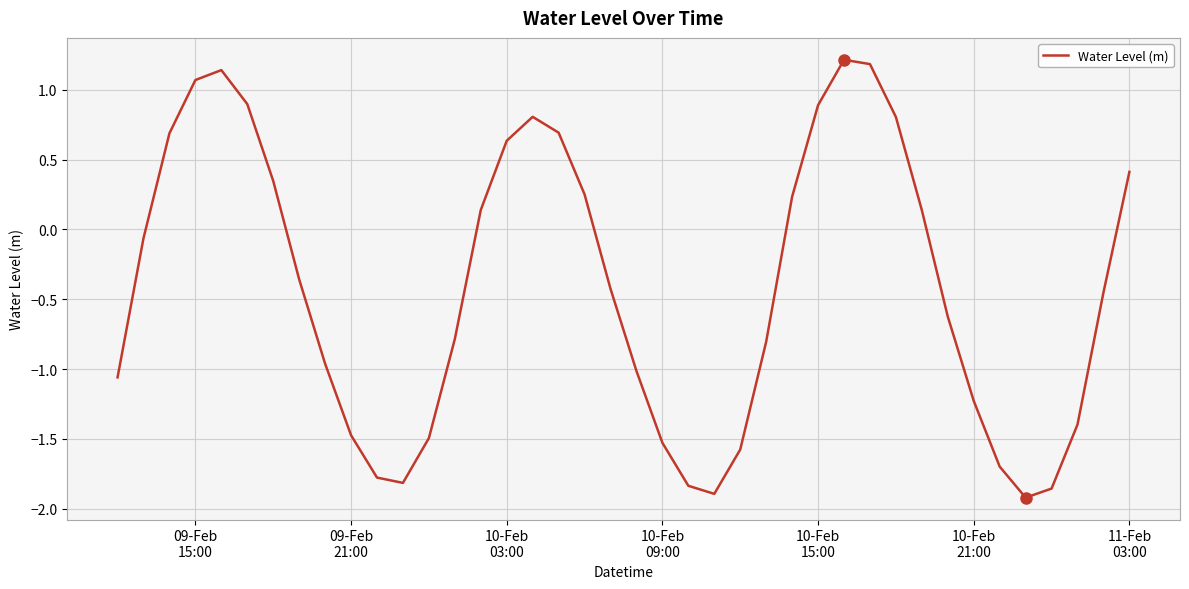

What is the maximum value shown in the chart?

1.2